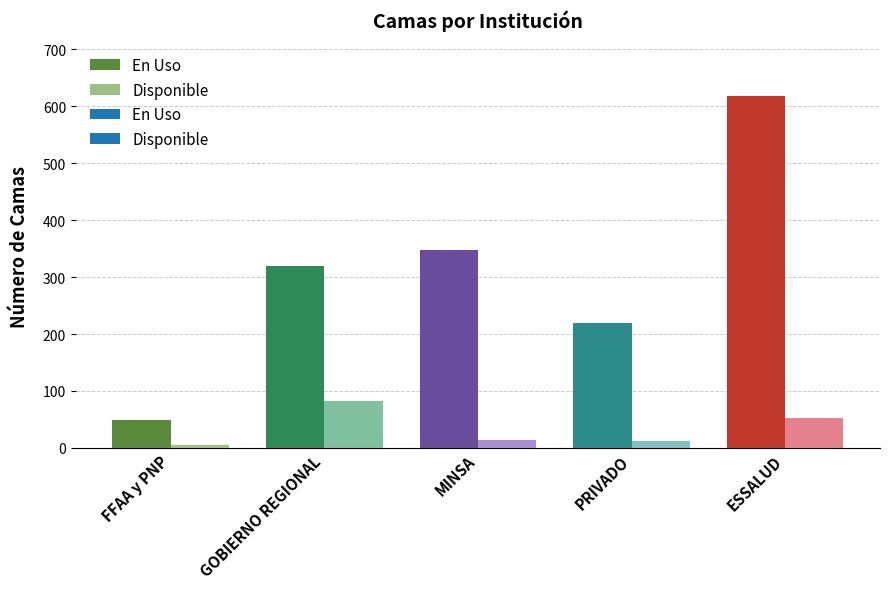

What is the label of the 4th bar from the left?

PRIVADO